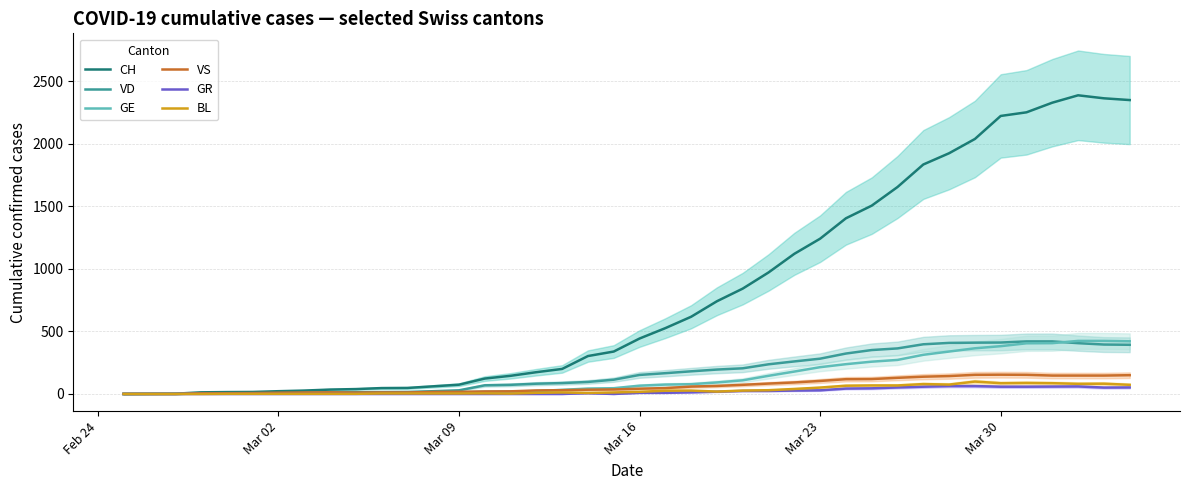

What is the average value of the VD series?

176